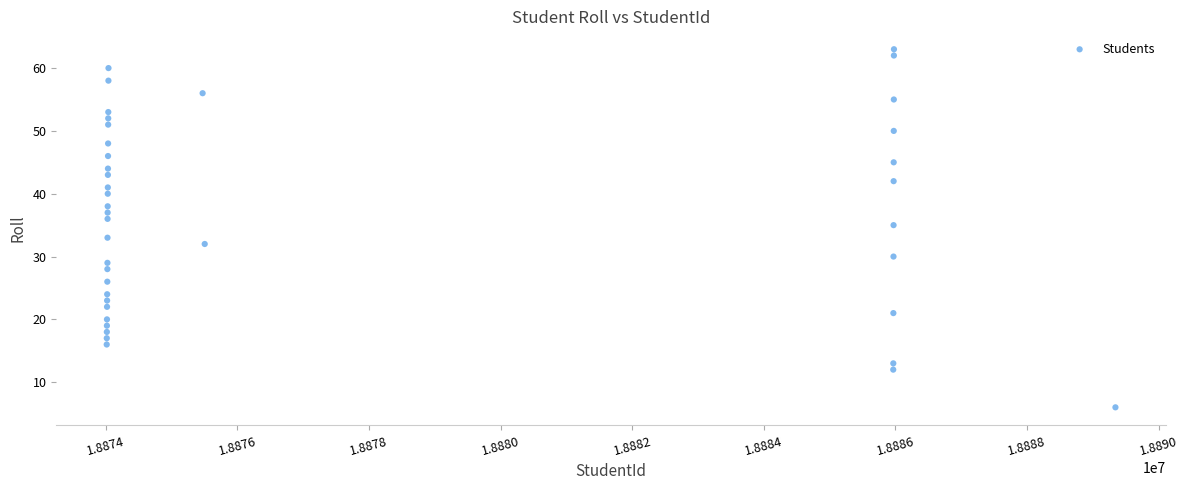

What is the range of X values (max minus min)?

15326